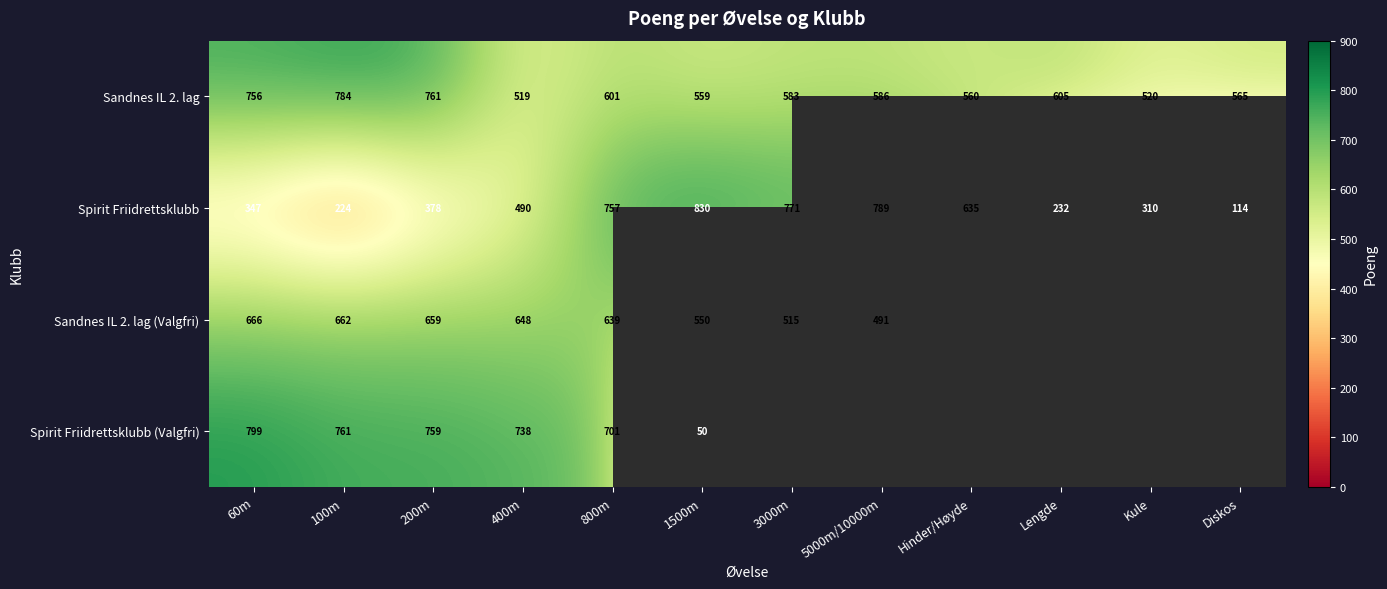

What is the spread (max minus min) of values at 100m?

560